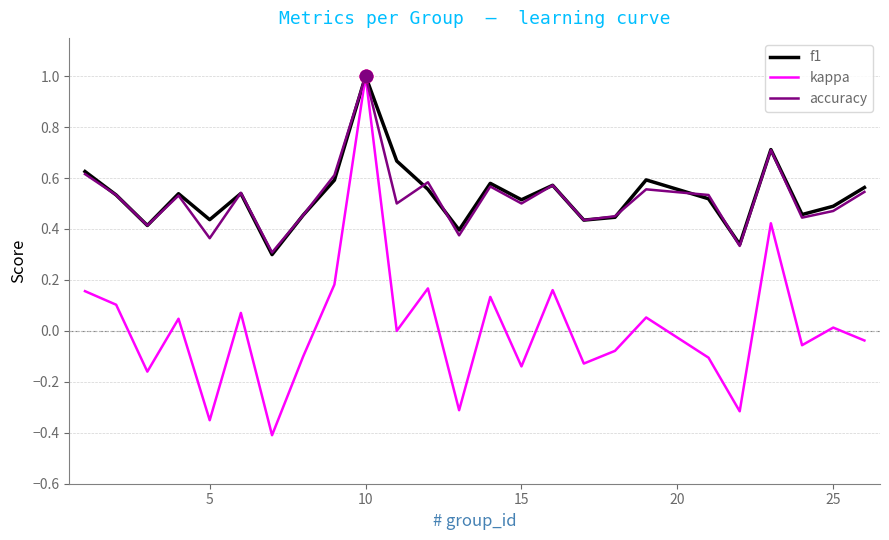

What is the greatest value displayed?

1.0